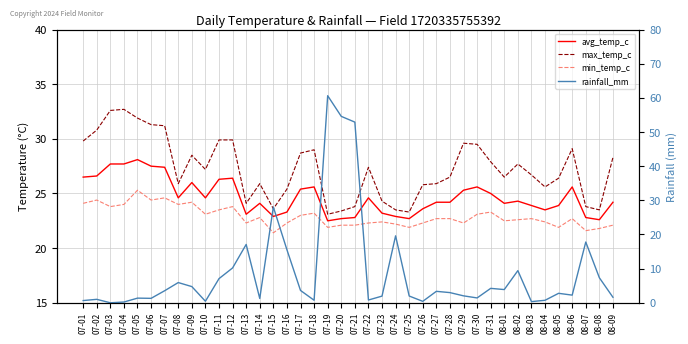

Does the chart display data point markers on the line(s)?

No